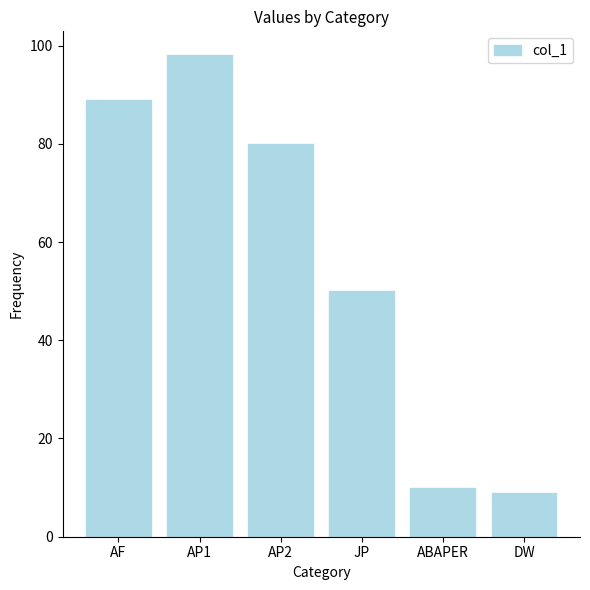

Reading right to left, extract all data points from this chart.

DW=9	ABAPER=10	JP=50	AP2=80	AP1=98	AF=89